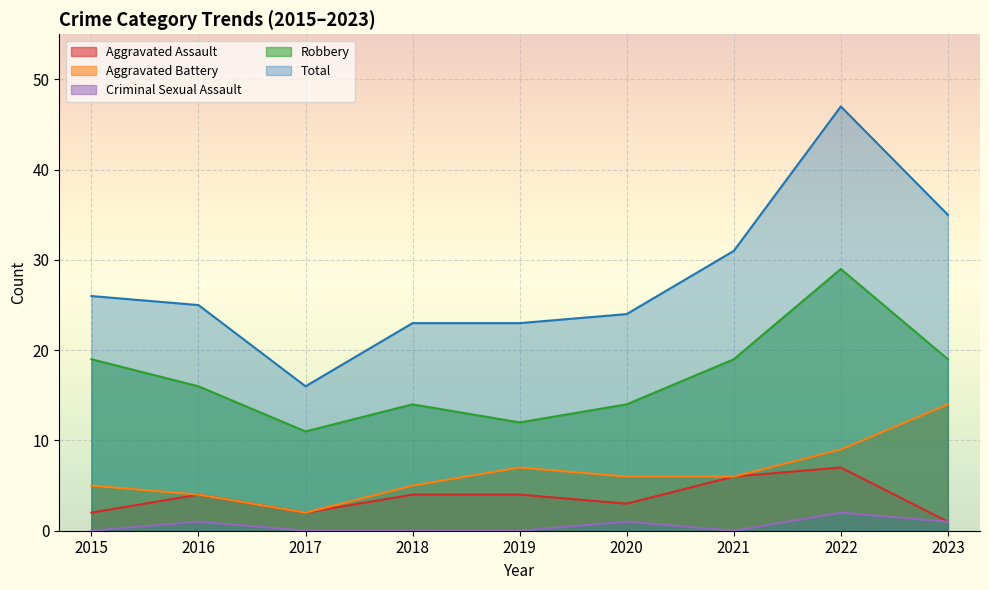

Where is the first local maximum for Aggravated Assault?

2016